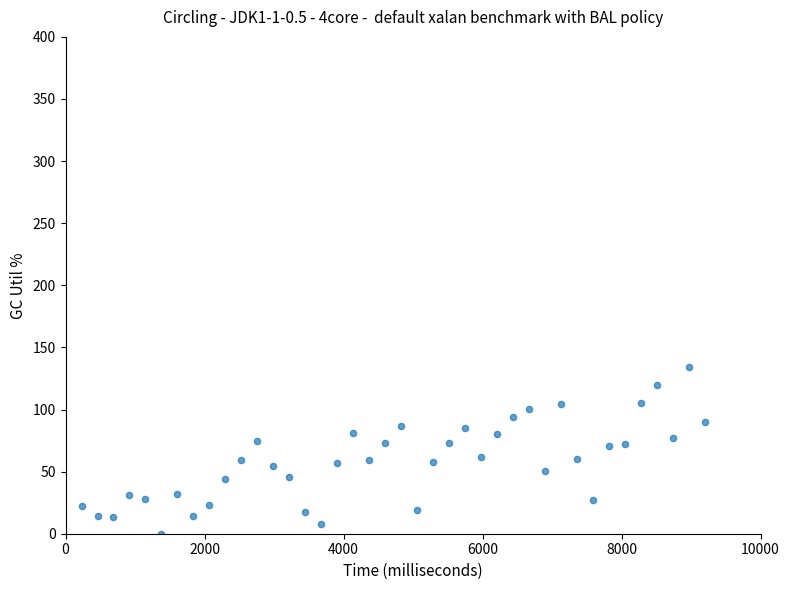

What is the range of Y values (max minus min)?

134.1